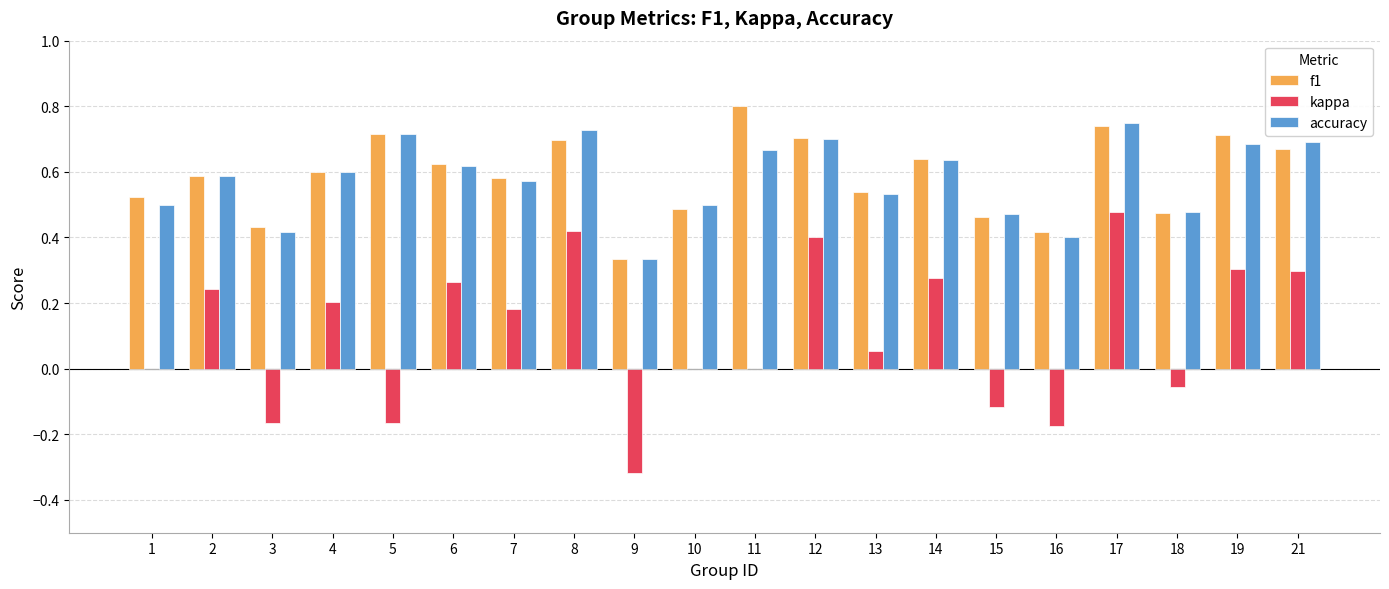

Which label corresponds to the largest value in the chart?

11